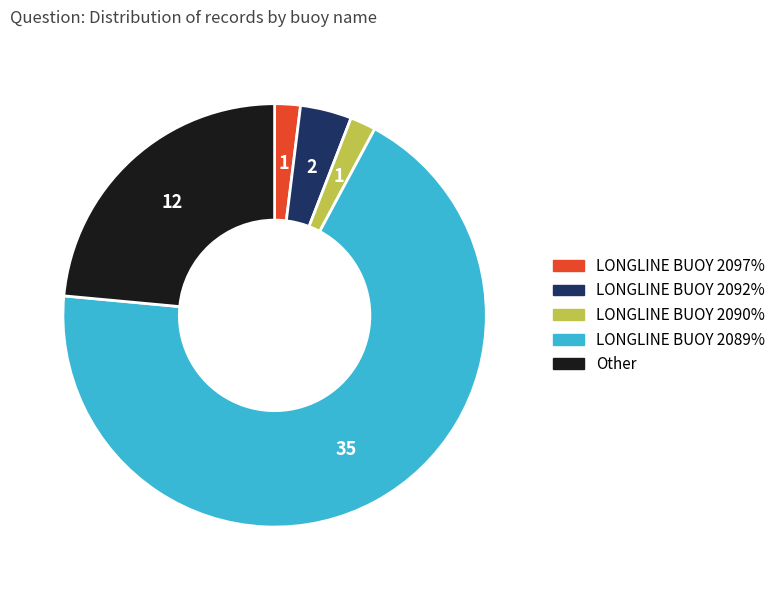

Does LONGLINE BUOY 2092% represent more than half of the total?

No